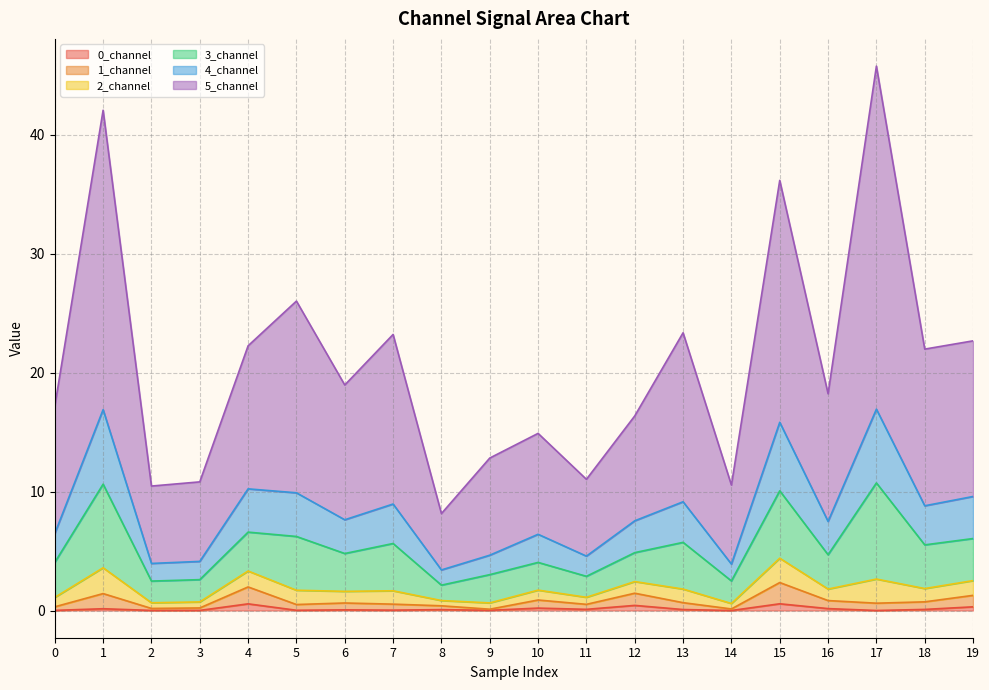

At which category does the chart reach its minimum across all series?

14